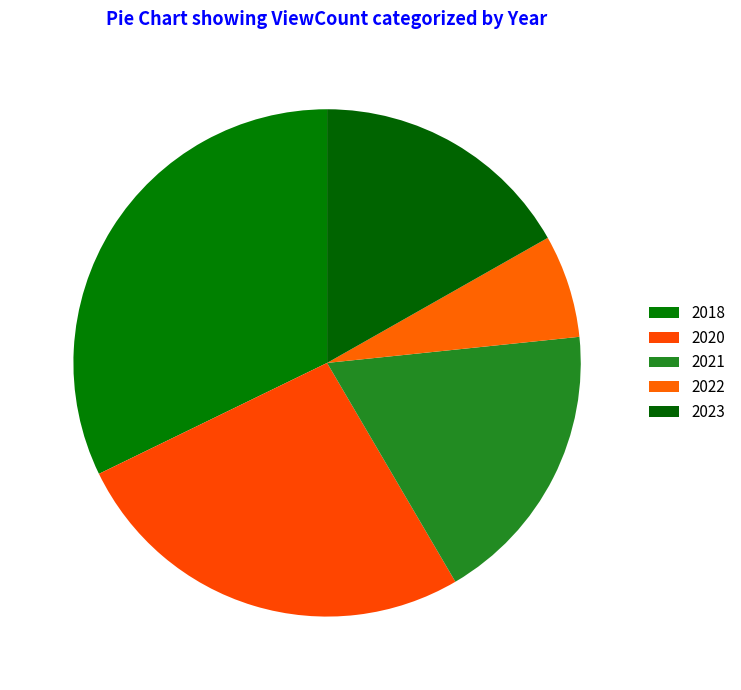

Which slice is the smallest?

2022